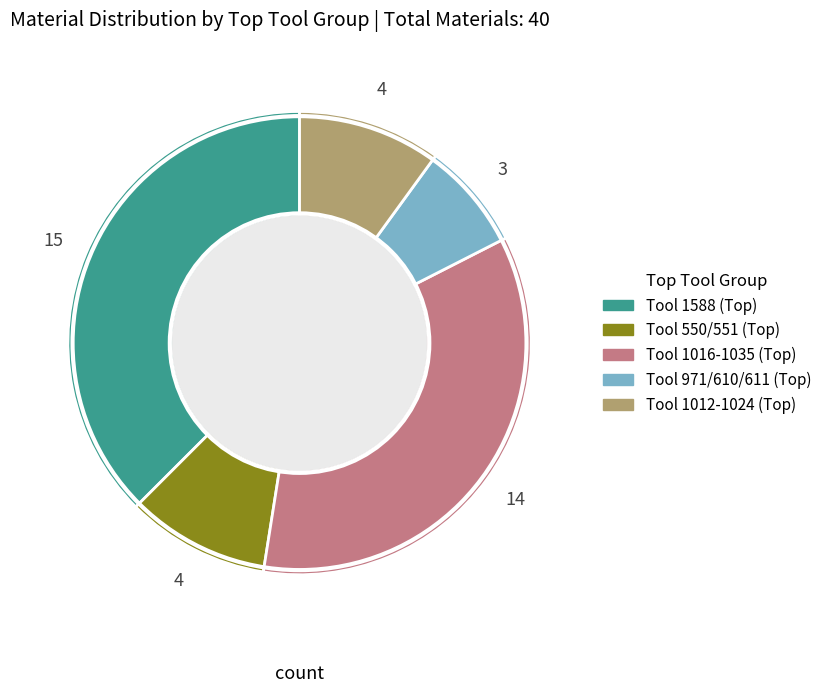

Which slice is the smallest?

Tool 971/610/611 (Top)